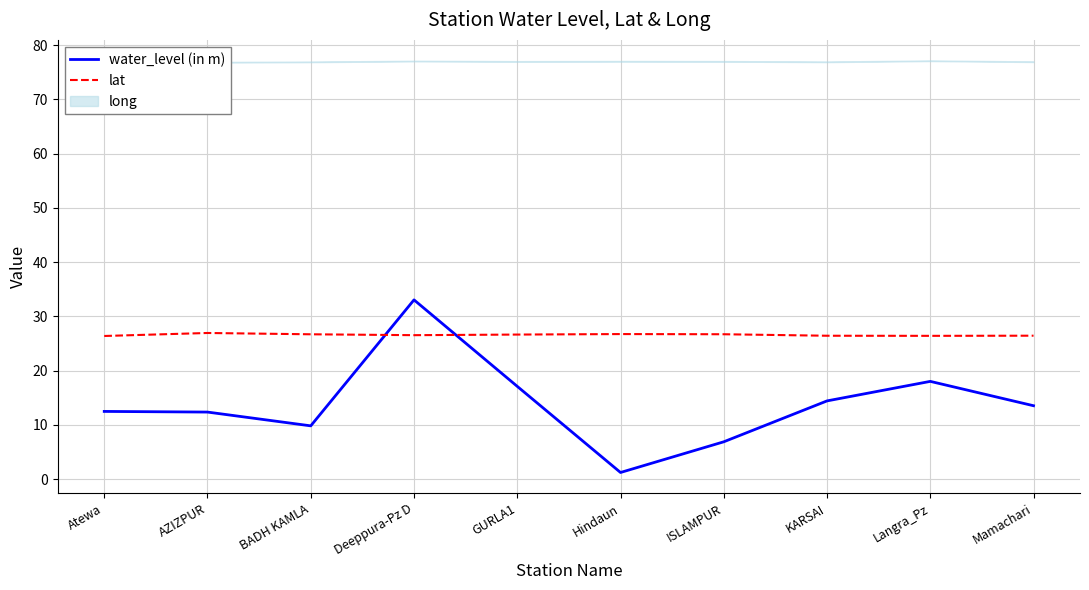

What is the highest value of the lat series?

26.9